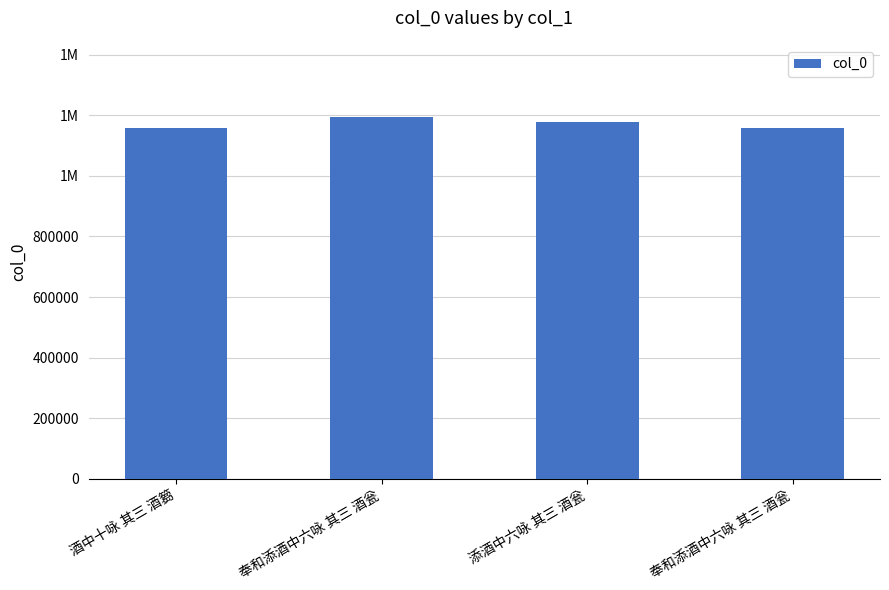

Does the chart contain any negative values?

No